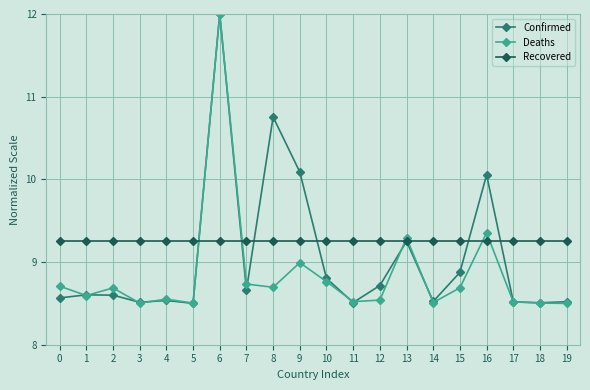

At 9, list the series in order from smallest to largest.

Deaths, Recovered, Confirmed